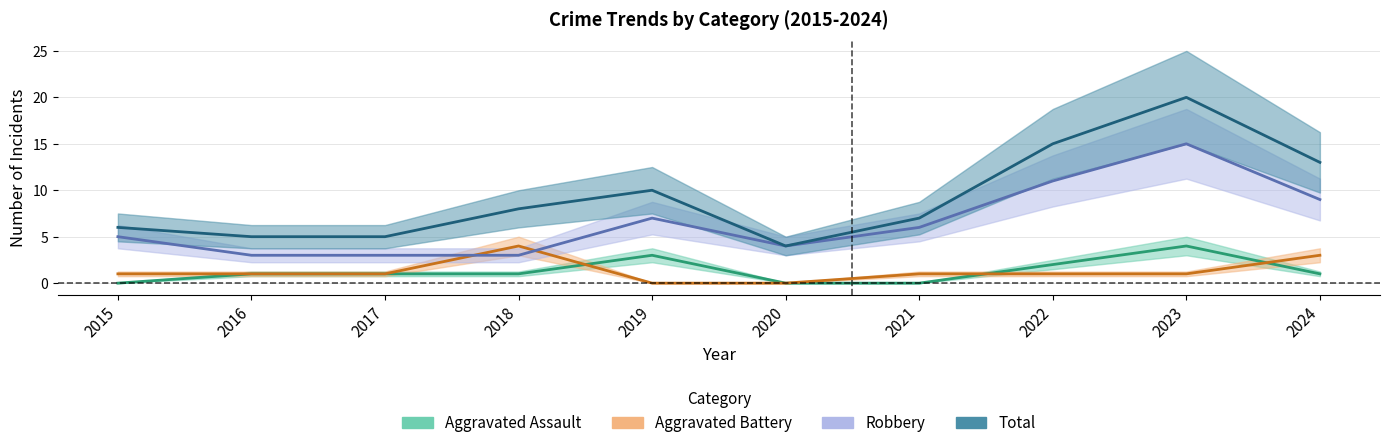

Rank the categories by Aggravated Battery value from highest to lowest.

2018, 2024, 2015, 2016, 2017, 2021, 2022, 2023, 2019, 2020